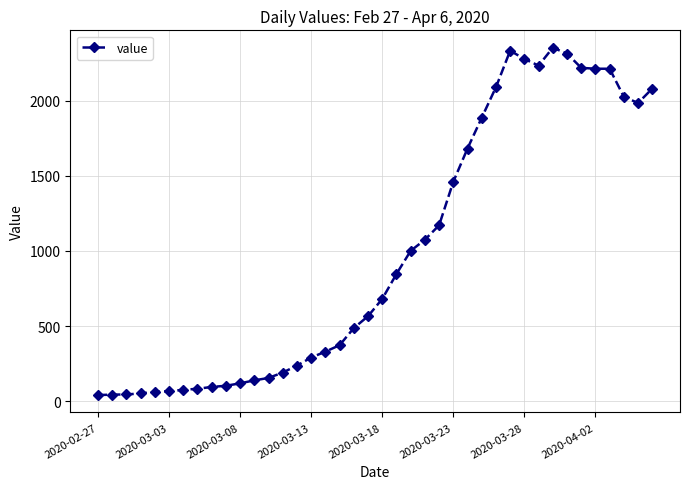

What is the value of the 15th point from the left?

237